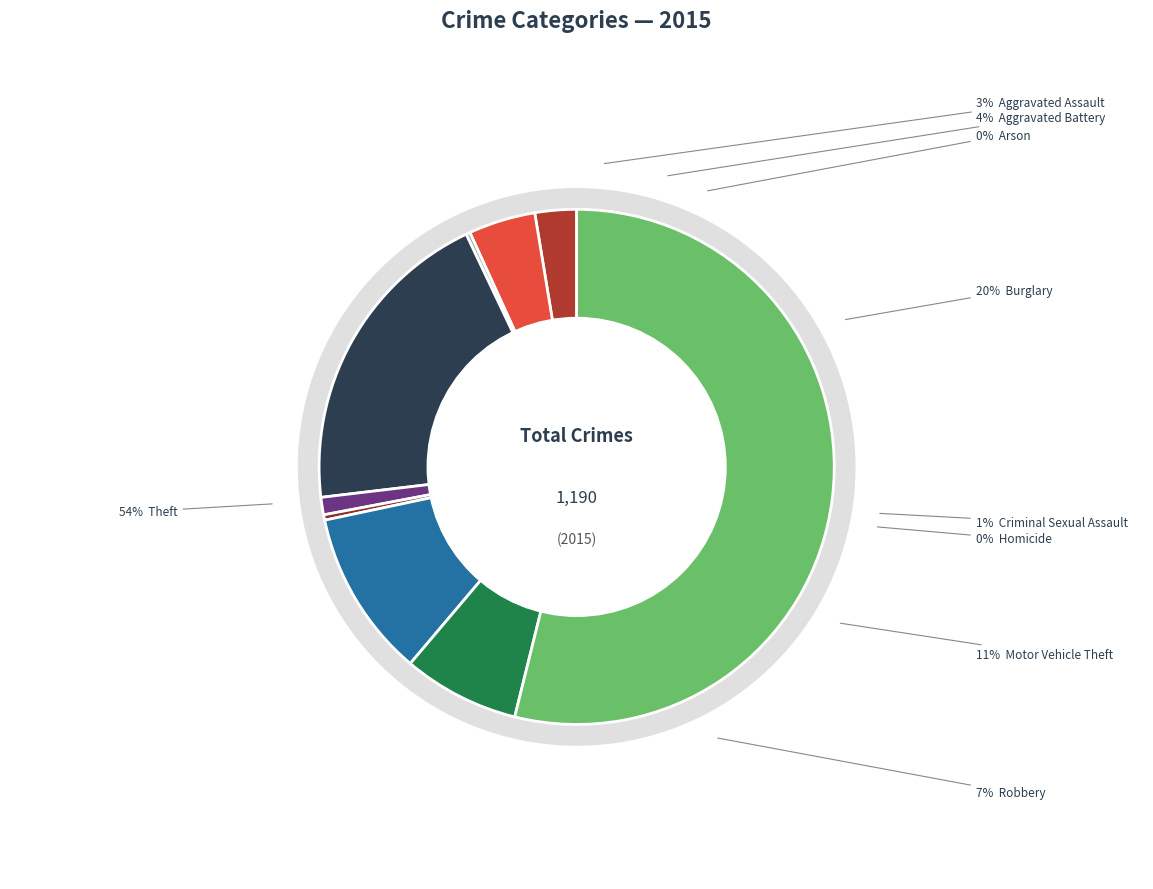

To the nearest percent, what is the difference between the Aggravated Battery and Burglary slice percentages?

16%